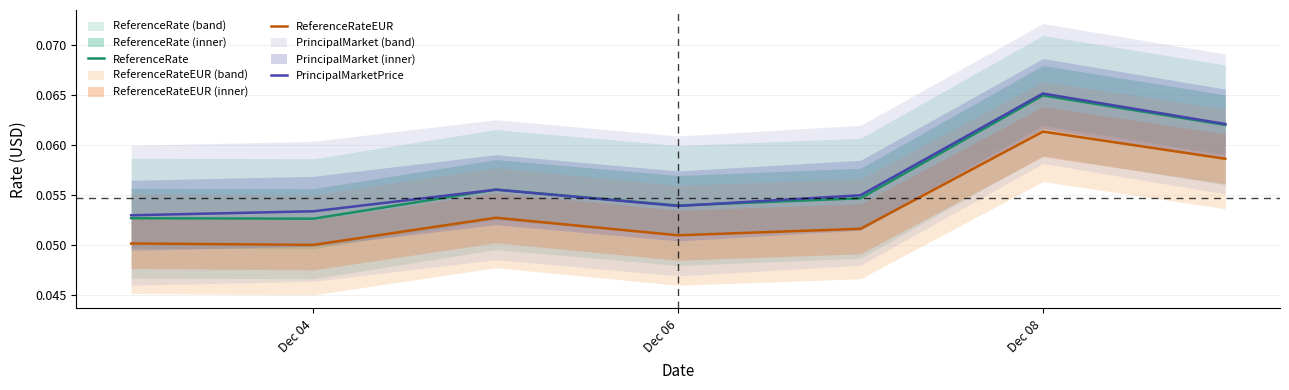

The PrincipalMarketPrice series shows 0.0 at Dec 04. True or false?

False